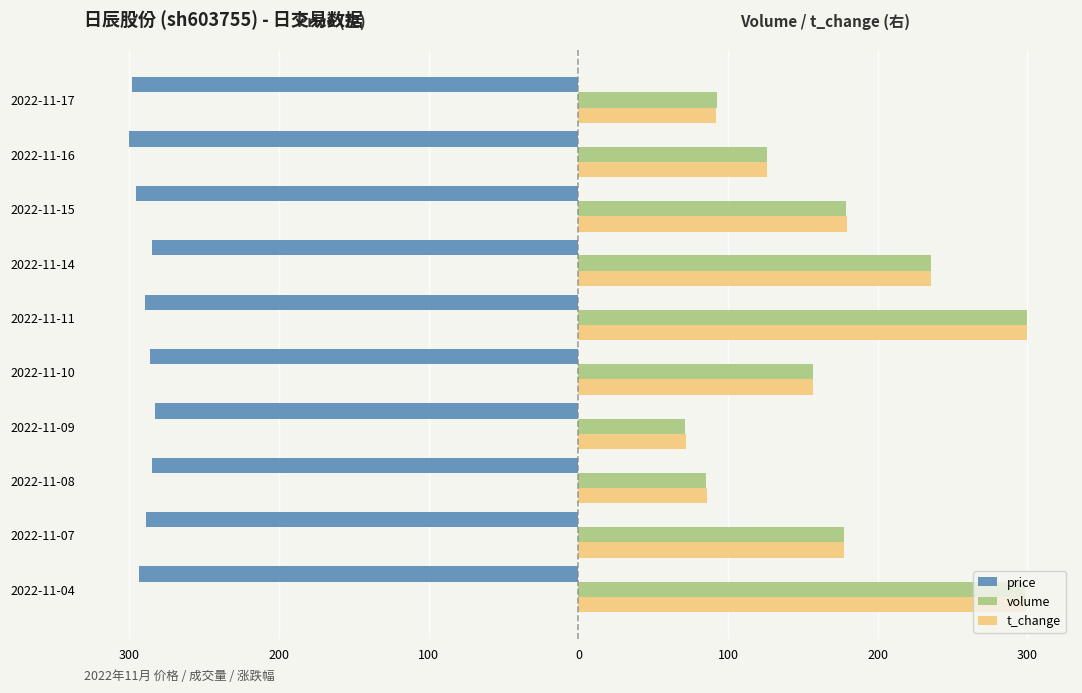

What are all the series names shown in the legend?

price, volume, t_change